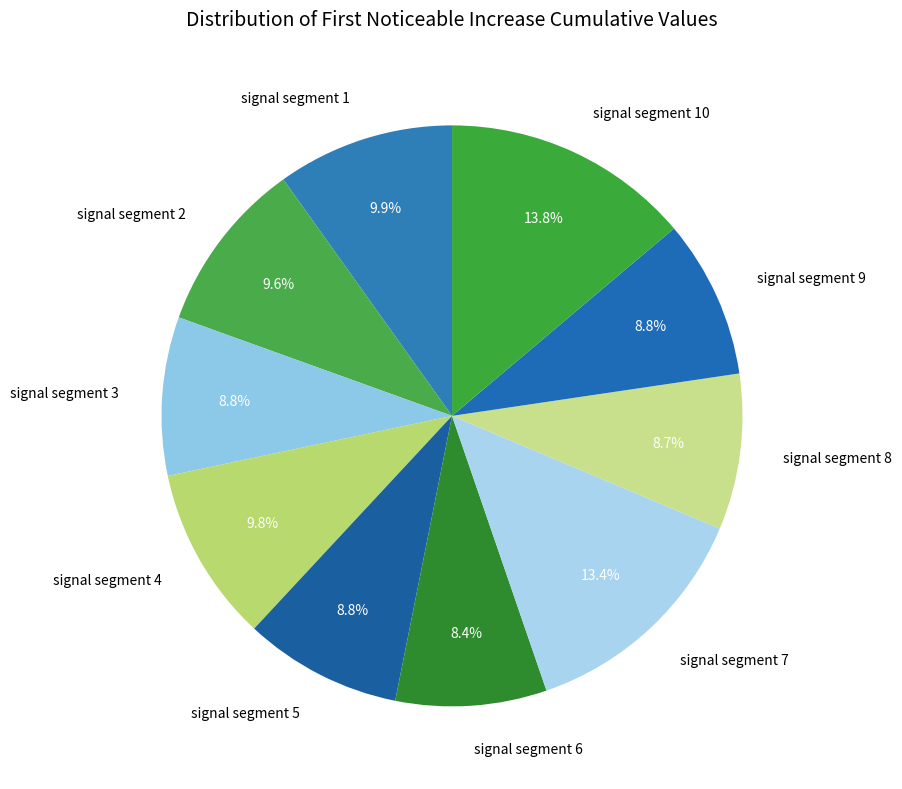

Between signal segment 10 and signal segment 2, which is larger?

signal segment 10